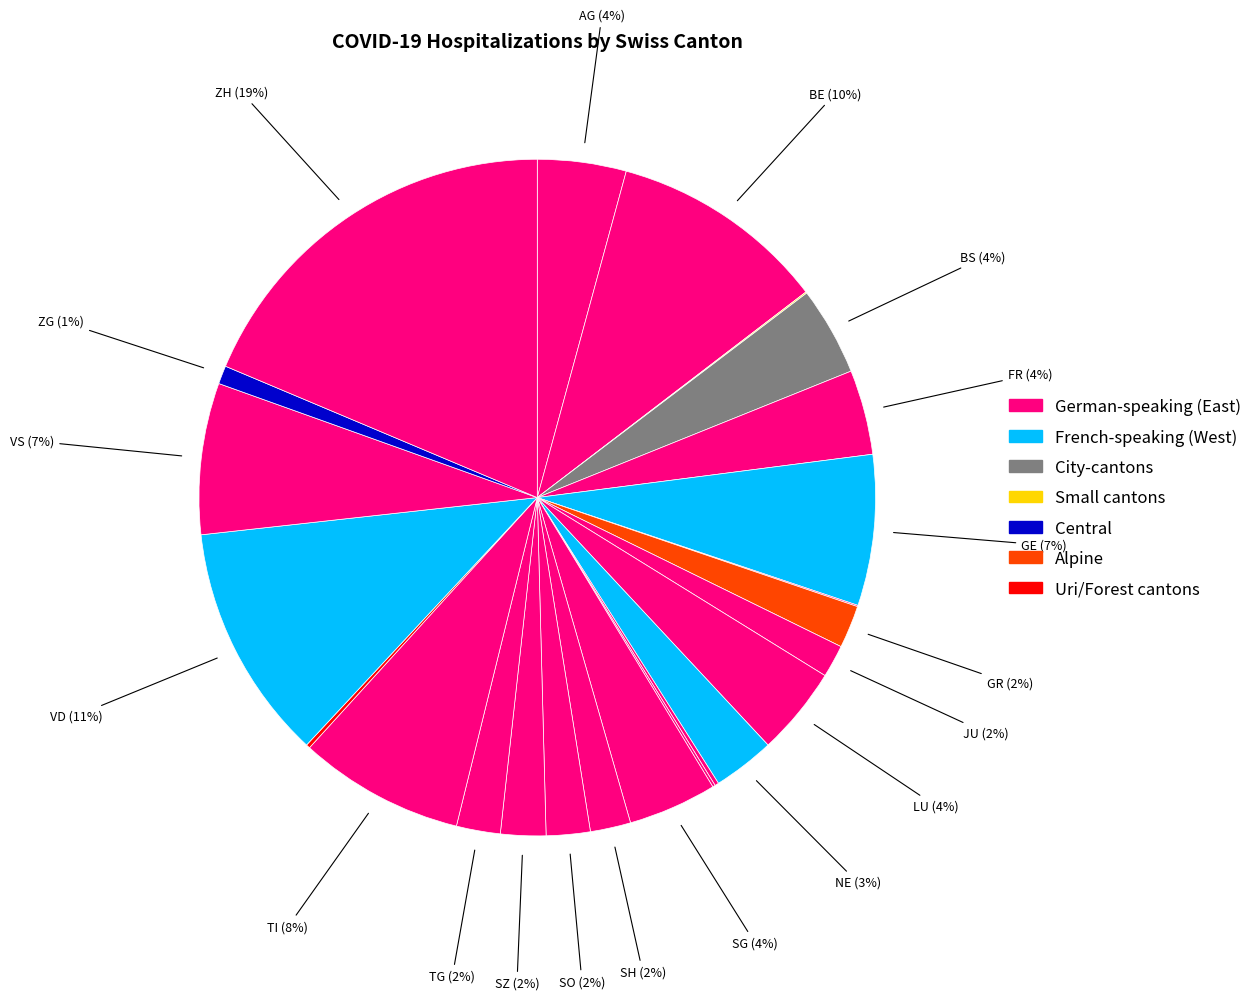

To the nearest percent, what is the average slice percentage?

4%